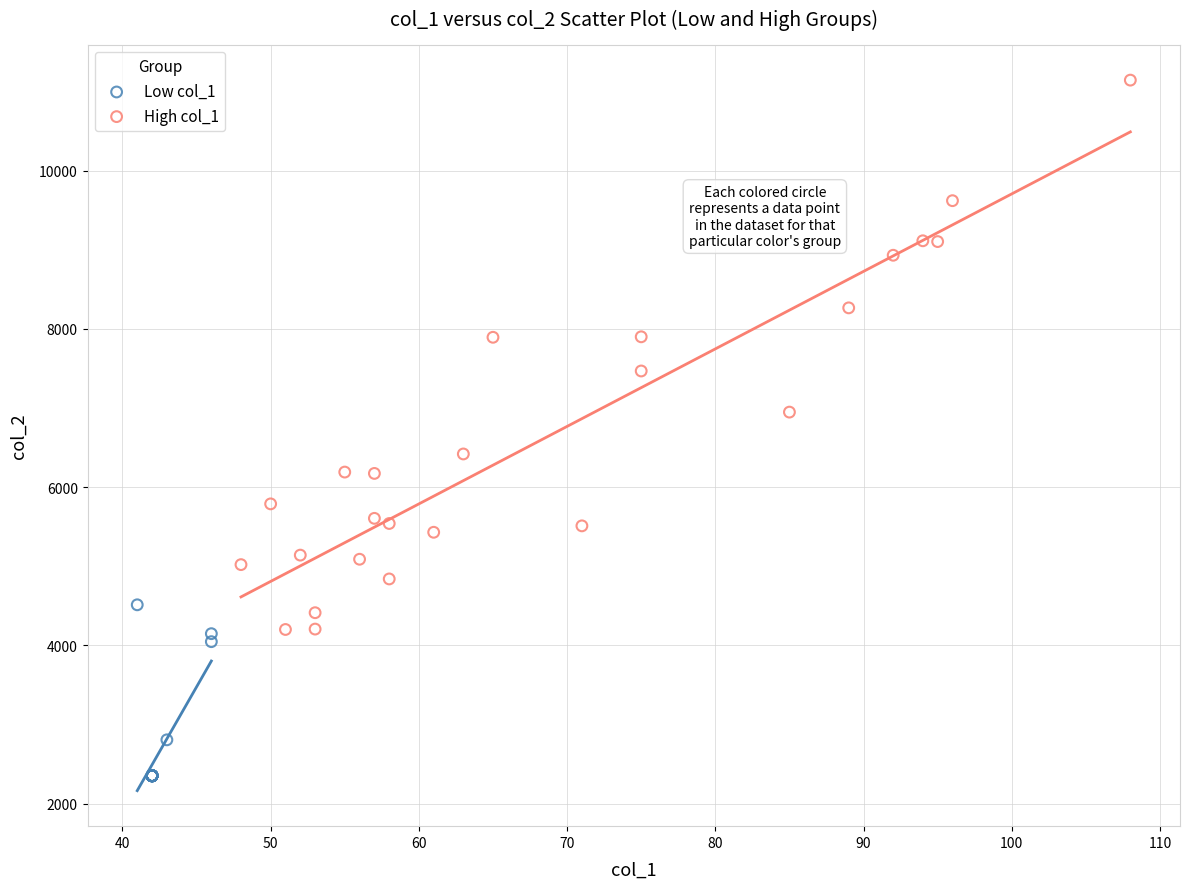

What are all the series names shown in the legend?

Low col_1, High col_1